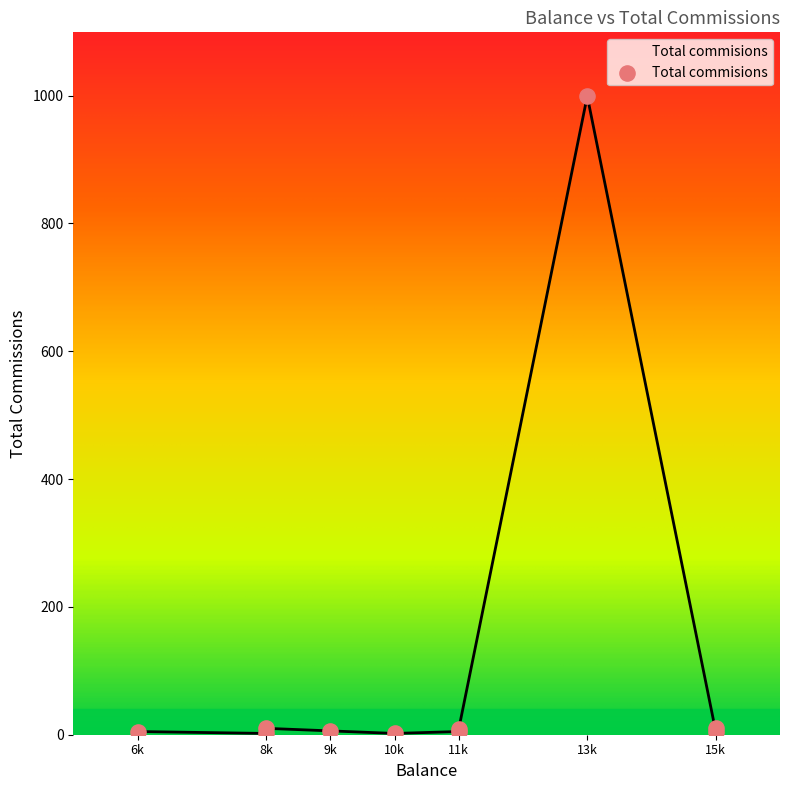

What is the change in value from 15000 to 13000?

+989